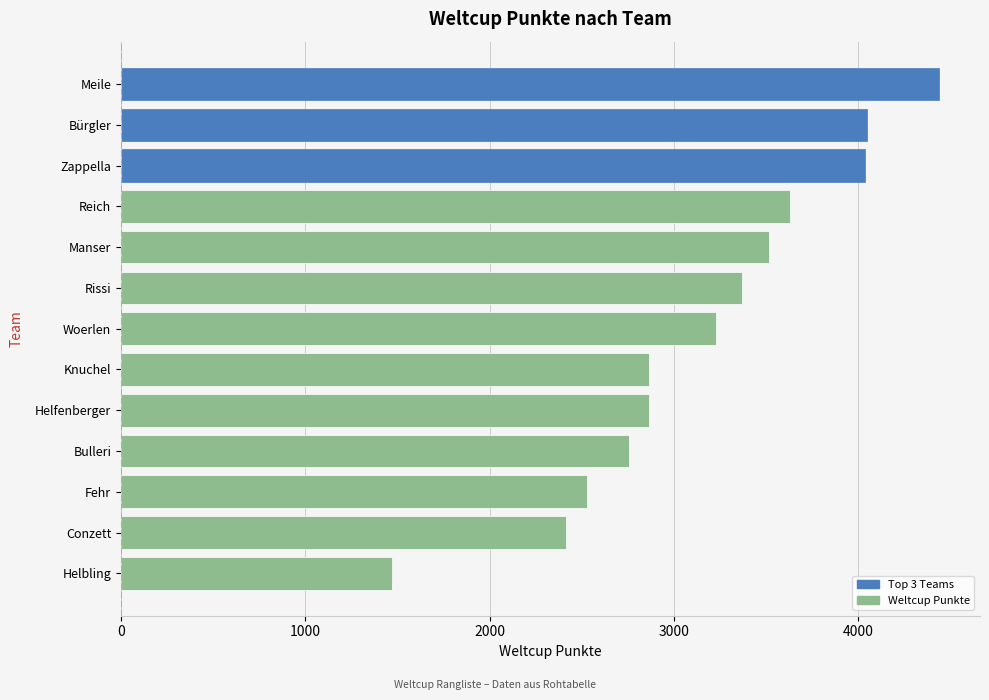

Which label corresponds to the smallest value in the chart?

Helbling